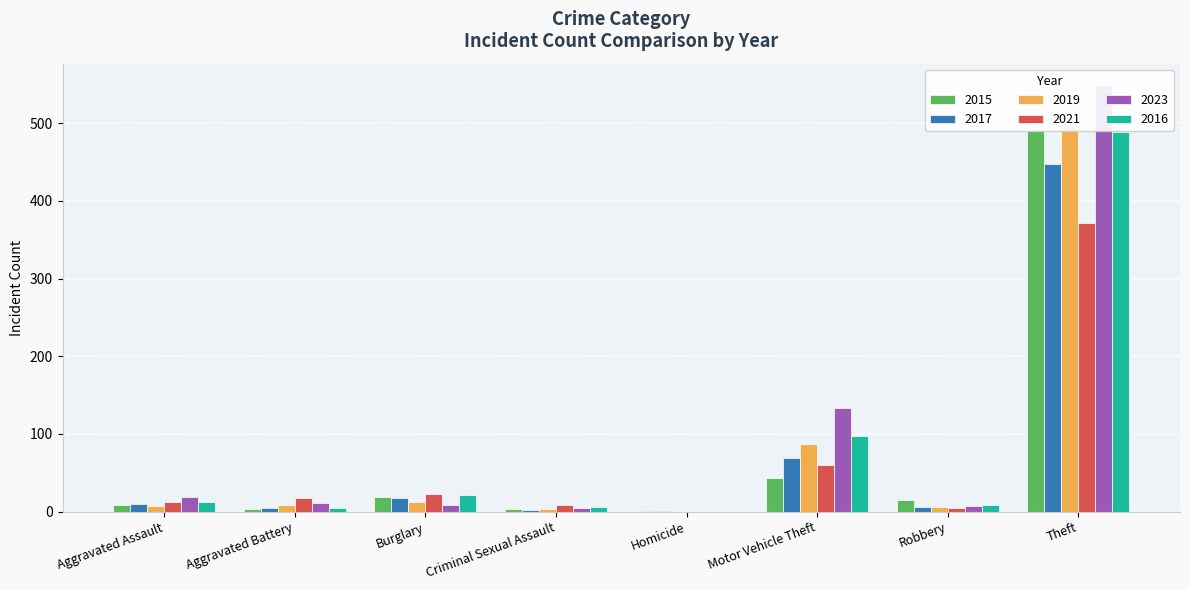

What is the total value across all series at Aggravated Battery?

49